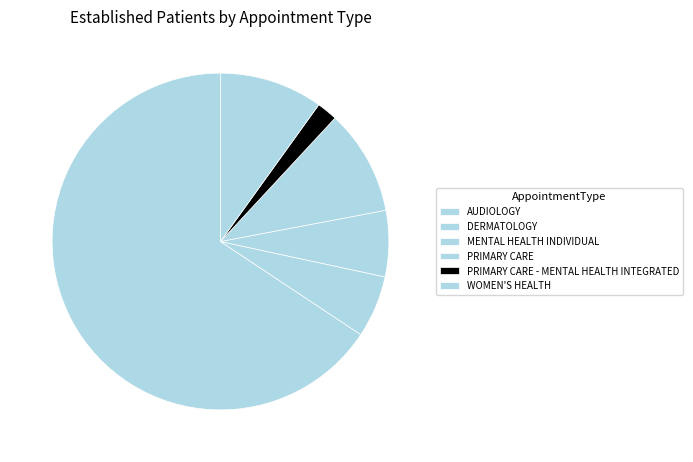

Rank the categories by value from lowest to highest.

PRIMARY CARE - MENTAL HEALTH INTEGRATED, DERMATOLOGY, MENTAL HEALTH INDIVIDUAL, WOMEN'S HEALTH, PRIMARY CARE, AUDIOLOGY